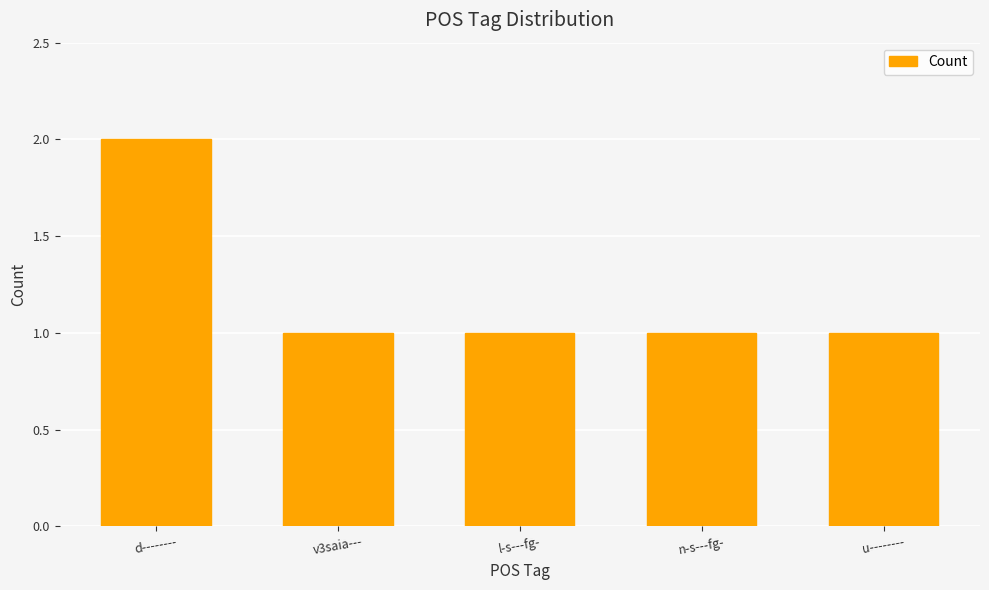

What is the minimum value shown in the chart?

1